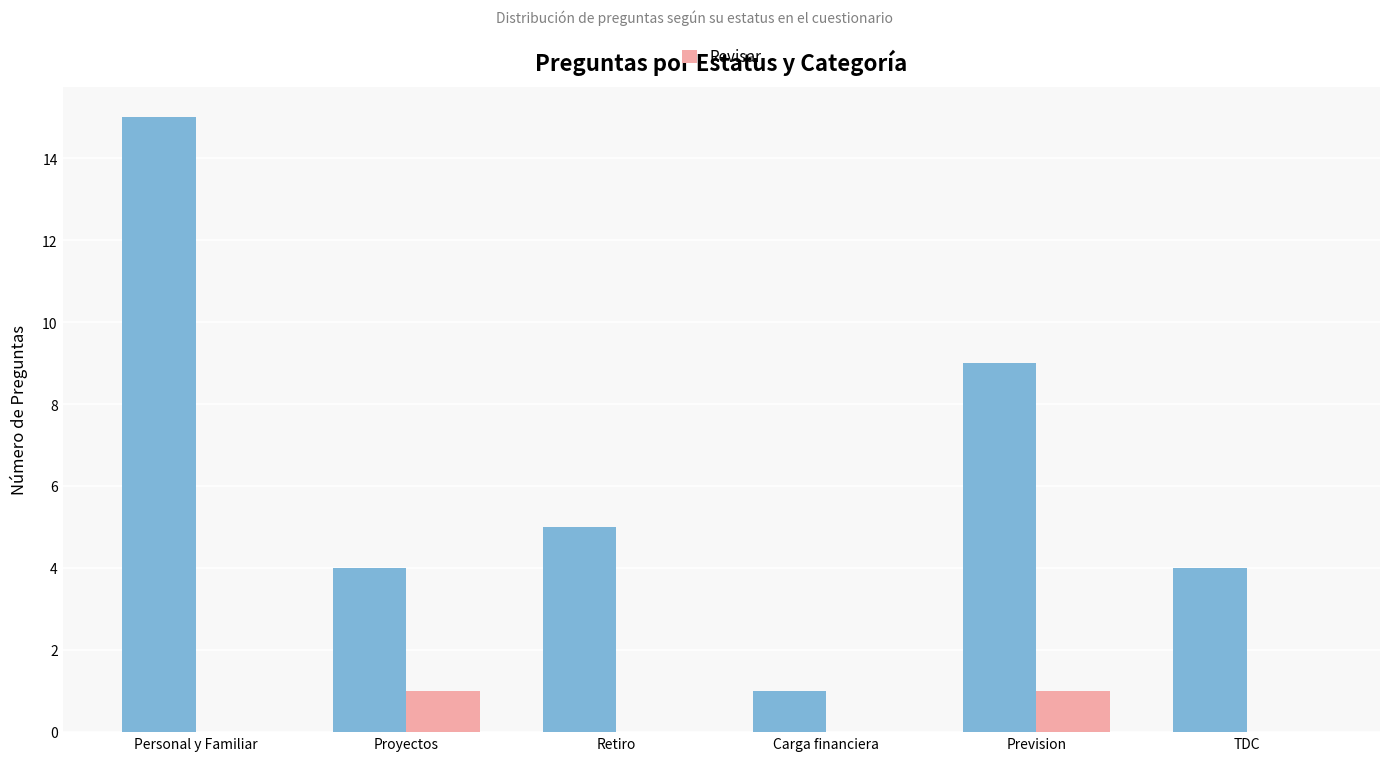

What is the total value across all series at Personal y Familiar?

15